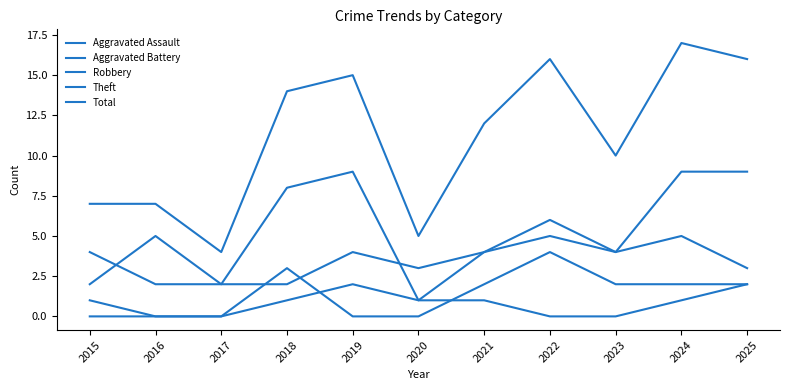

Reading left to right, transcribe all the data shown in this chart.

Aggravated Assault: 2015=0	2016=0	2017=0	2018=1	2019=2	2020=1	2021=1	2022=0	2023=0	2024=1	2025=2
Aggravated Battery: 2015=1	2016=0	2017=0	2018=3	2019=0	2020=0	2021=2	2022=4	2023=2	2024=2	2025=2
Robbery: 2015=2	2016=5	2017=2	2018=2	2019=4	2020=3	2021=4	2022=6	2023=4	2024=9	2025=9
Theft: 2015=4	2016=2	2017=2	2018=8	2019=9	2020=1	2021=4	2022=5	2023=4	2024=5	2025=3
Total: 2015=7	2016=7	2017=4	2018=14	2019=15	2020=5	2021=12	2022=16	2023=10	2024=17	2025=16